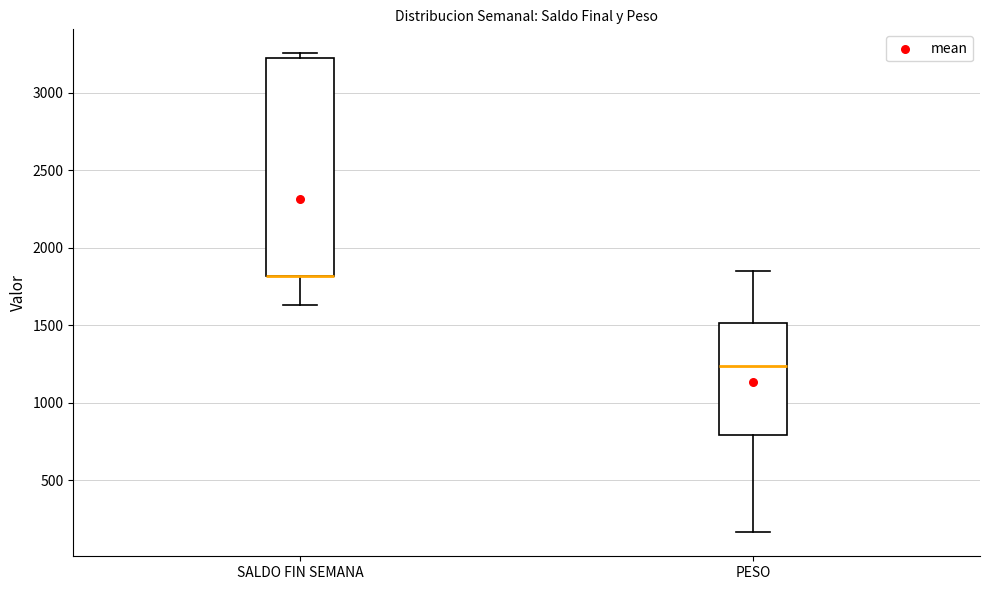

Reading left to right, transcribe this box plot: for each box, give where its median line is, the range the box spans, and where its two whiskers end, as read against the y-axis. The values are not printed on the chart, so give them approximately, as read against the axis.

SALDO FIN SEMANA: median 1800 (drawn on the box's lower edge), box 1800 to 3200, whiskers 1650 to 3250
PESO: median 1250, box 800 to 1500, whiskers 150 to 1850